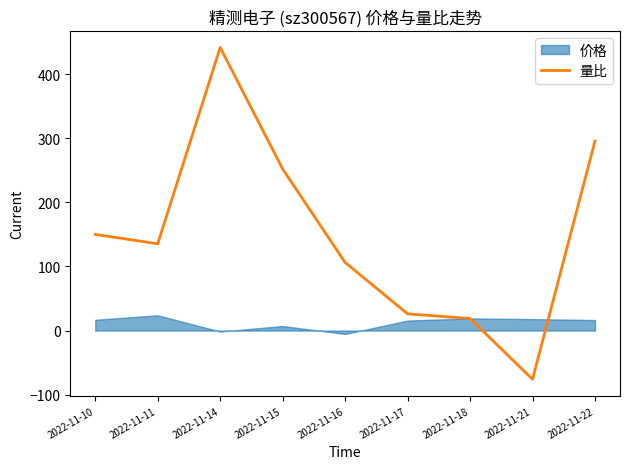

What is the sum of all values?

1350.0